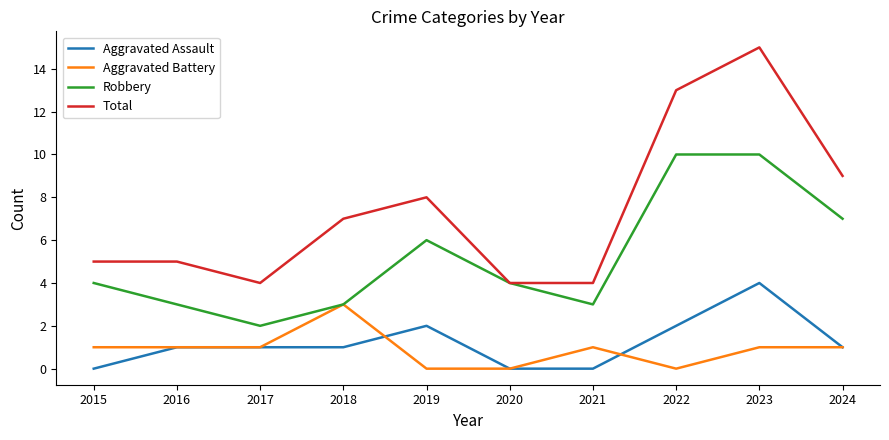

Is this an area chart (filled region under the line)?

No